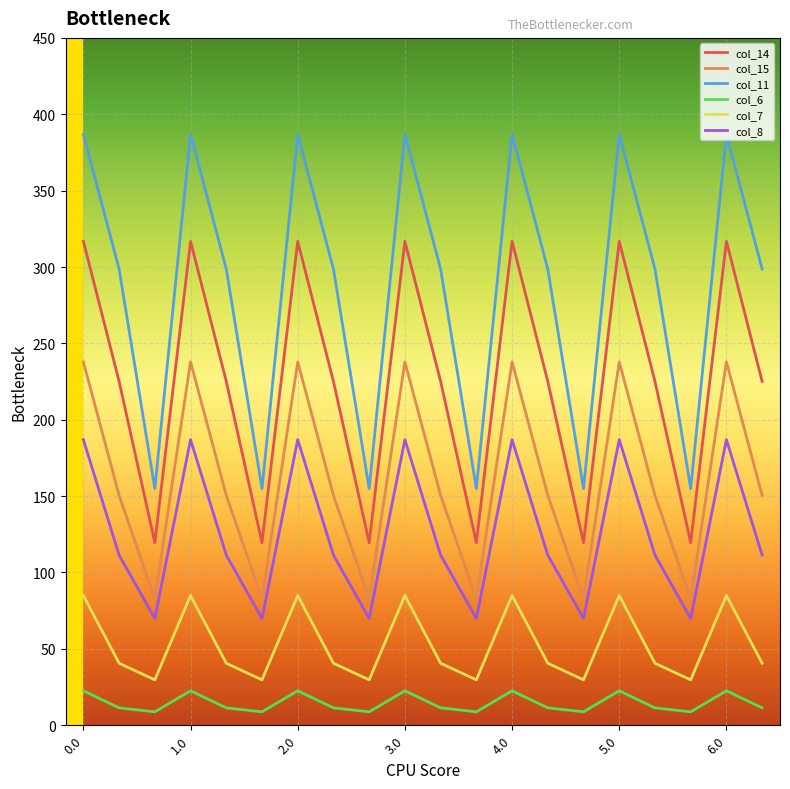

How many values in the col_7 series are below 40?

6